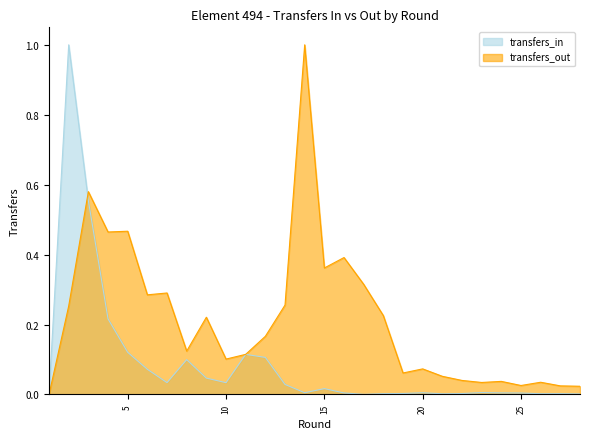

What is the sum of all transfers_in values?

2.5